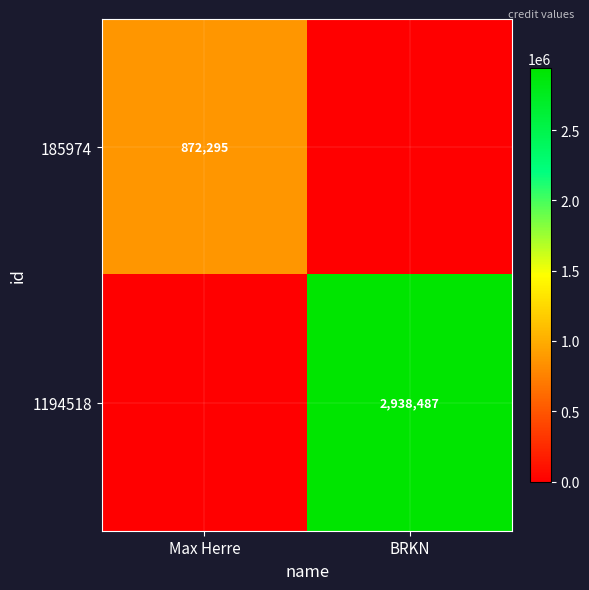

What is the total value across all series at Max Herre?

872295